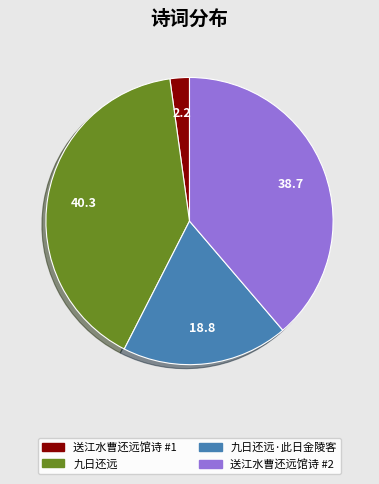

Which slice is the smallest?

送江水曹还远馆诗 #1